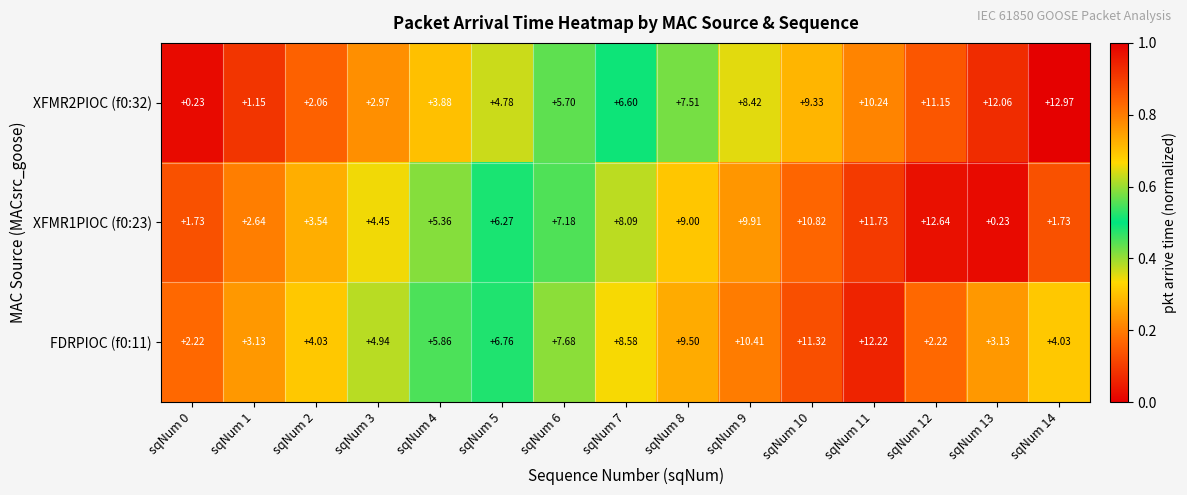

What is the total value across all series at sqNum 11?

34.2